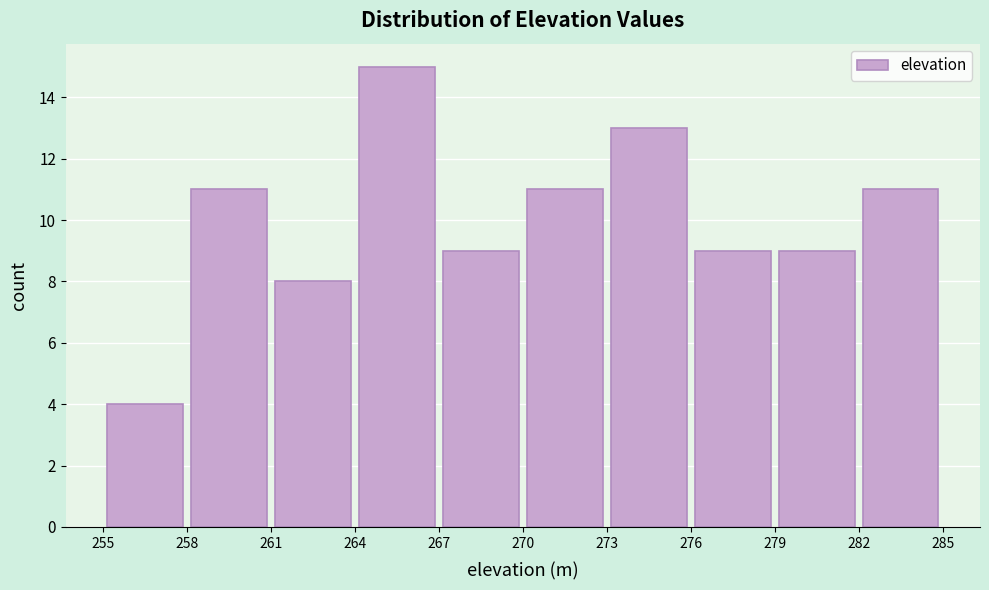

Reading left to right, transcribe this chart: for each bar, give the range it covers on the x-axis and its height. The values are not printed on the chart, so give them approximately, as read against the axis.

255 to 258: 4
258 to 261: 11
261 to 264: 8
264 to 267: 15
267 to 270: 9
270 to 273: 11
273 to 276: 13
276 to 279: 9
279 to 282: 9
282 to 285: 11